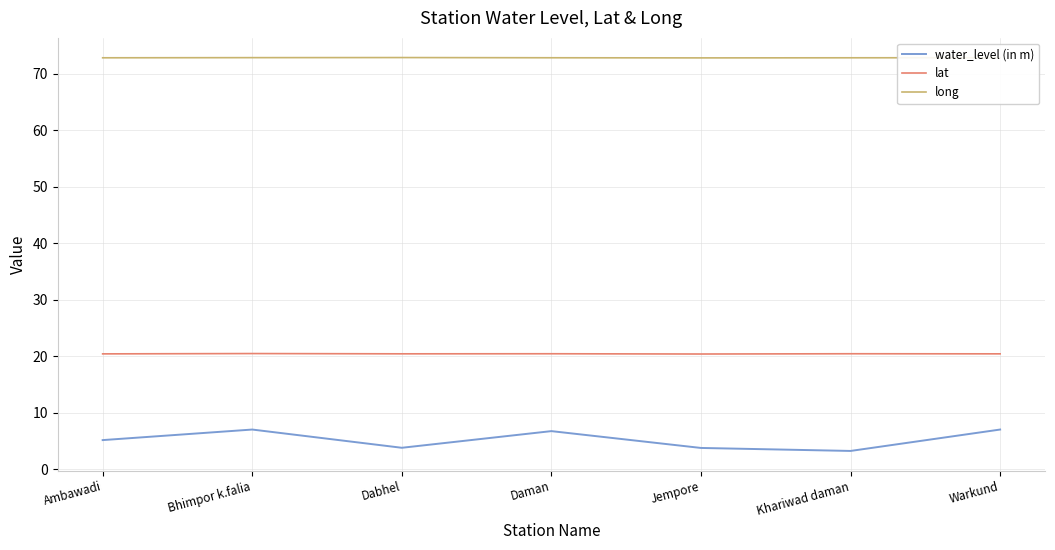

Is it true that lat equals 20.4 at Ambawadi?

True